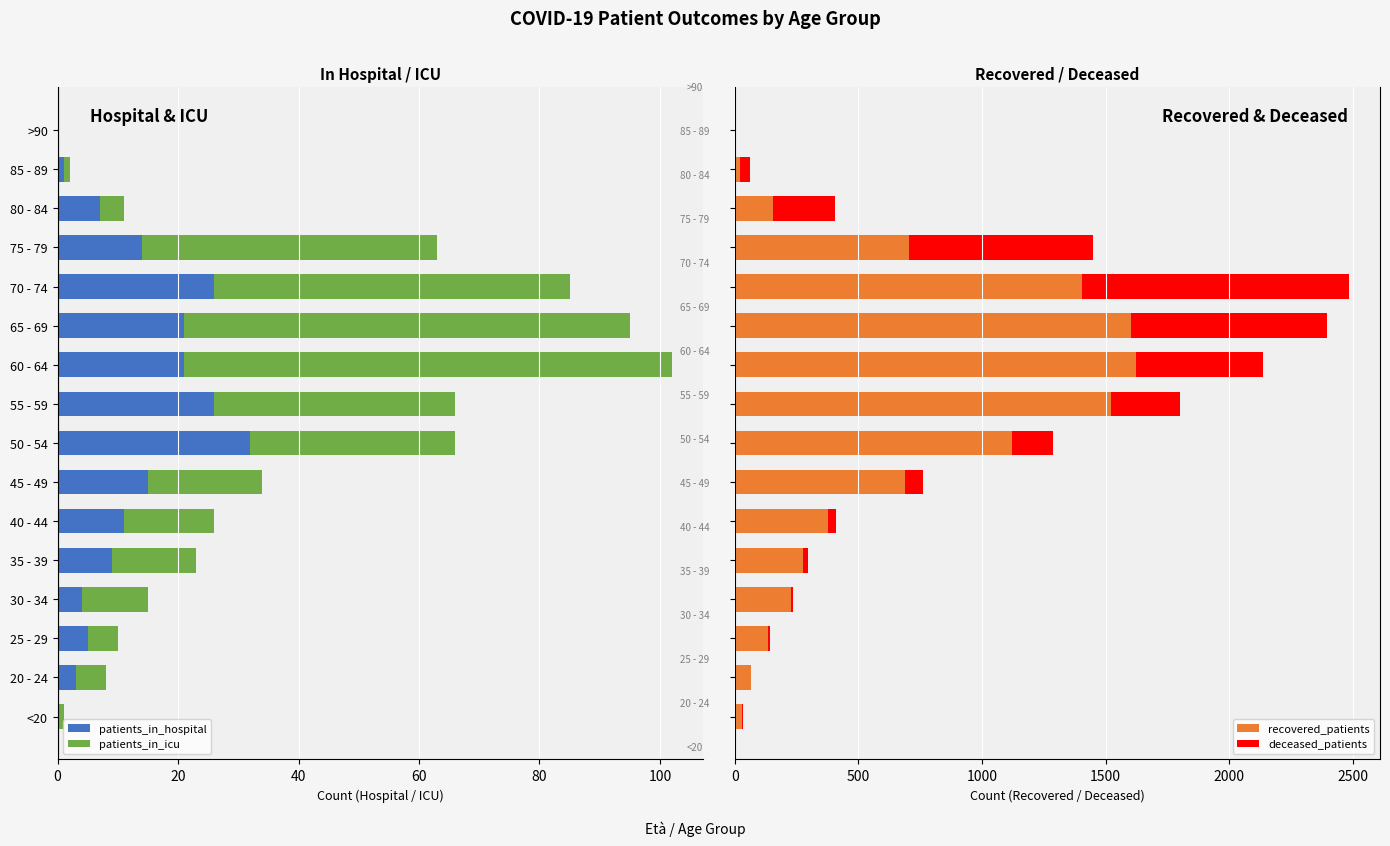

What is the maximum value for recovered_patients?

1623